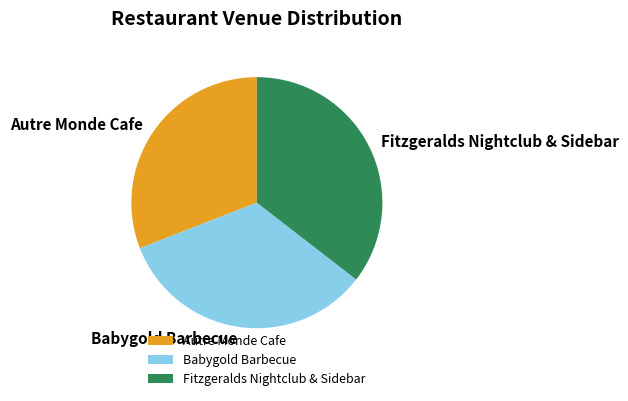

Rank the categories by value from lowest to highest.

Autre Monde Cafe, Babygold Barbecue, Fitzgeralds Nightclub & Sidebar